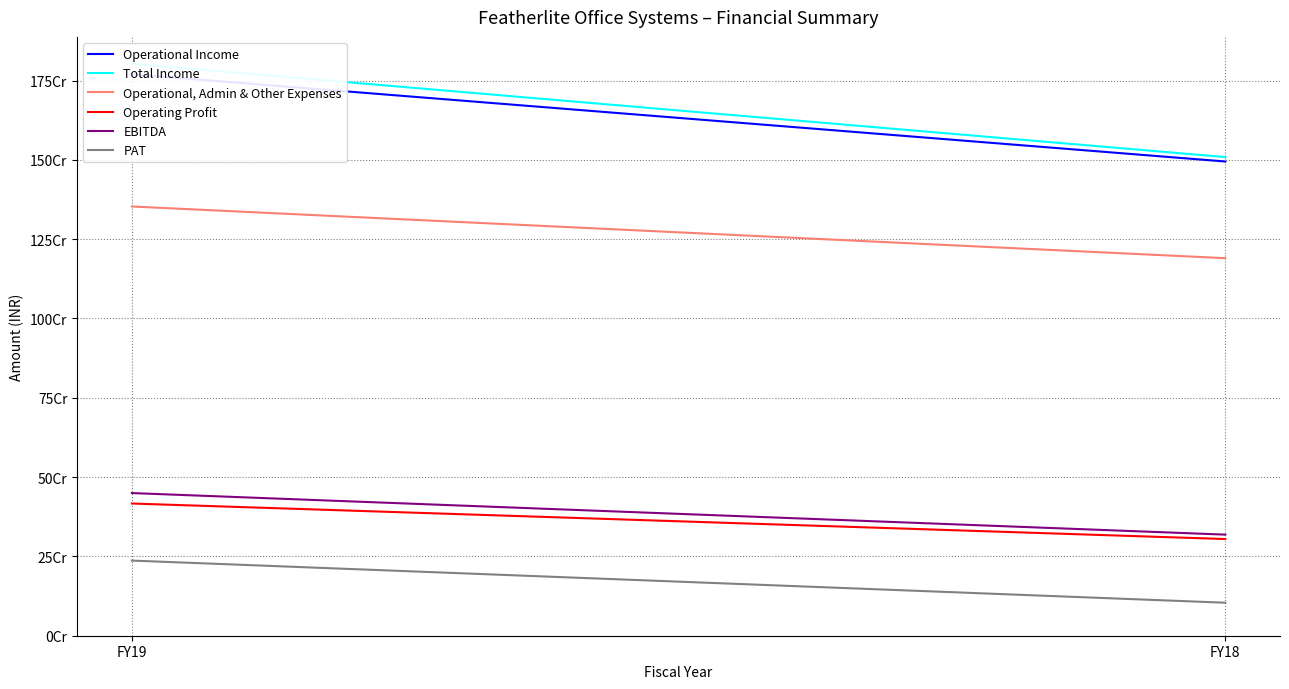

Which series has the largest total across all categories?

Total Income